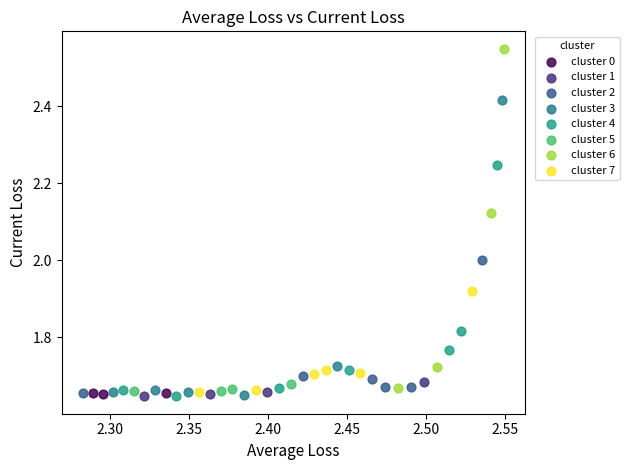

Which series has the largest Y range (max minus min)?

cluster 6